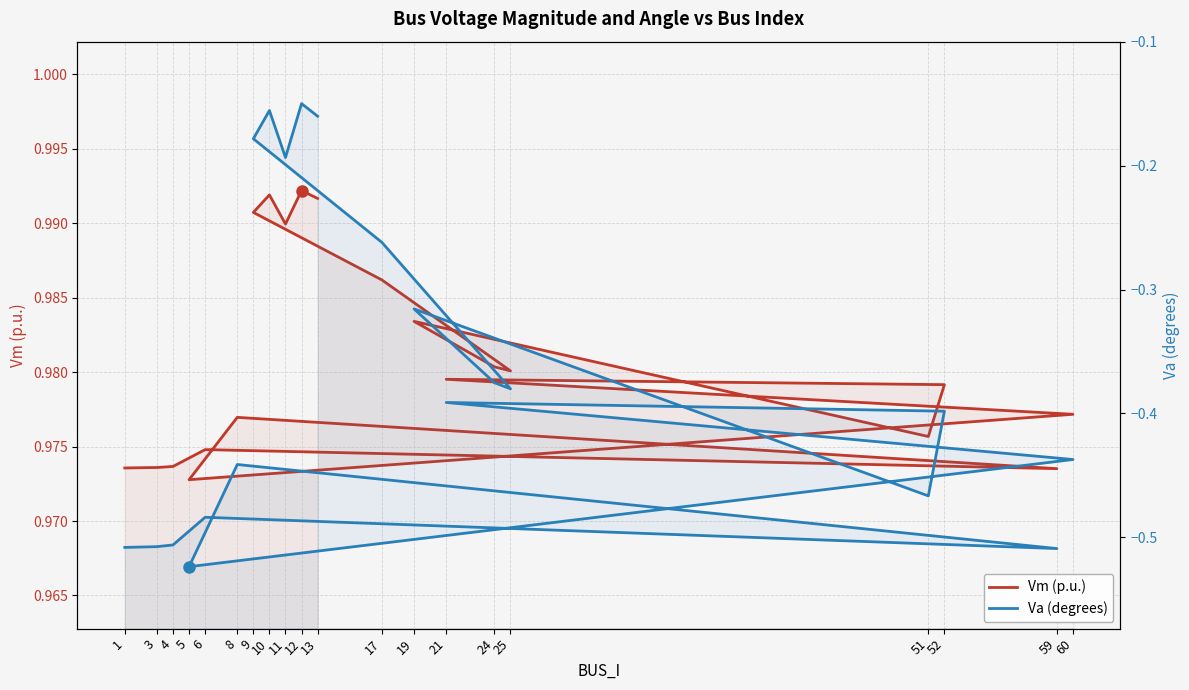

Which series changed the most between 8 and 25?

Va (degrees)